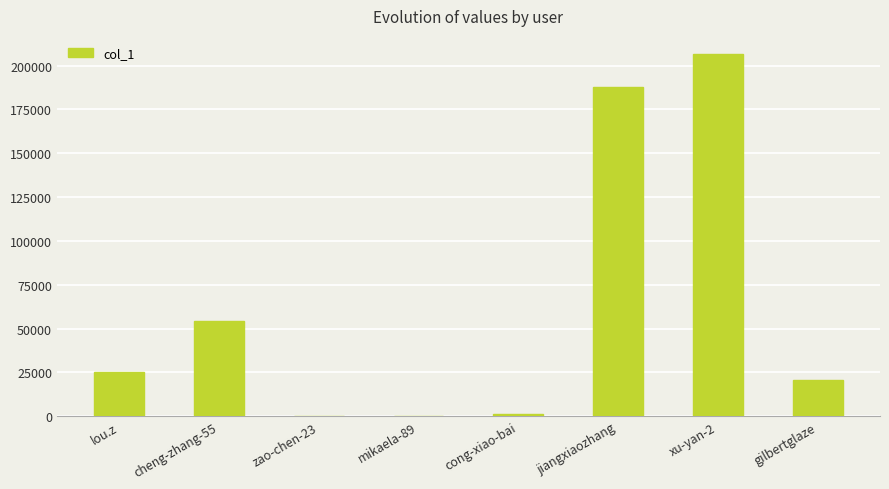

What is the greatest value displayed?

206568